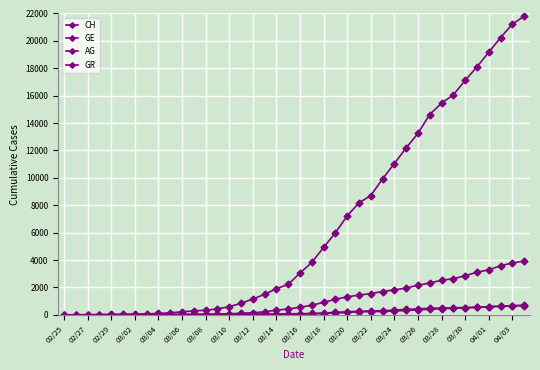

Which series has the widest spread of values?

CH